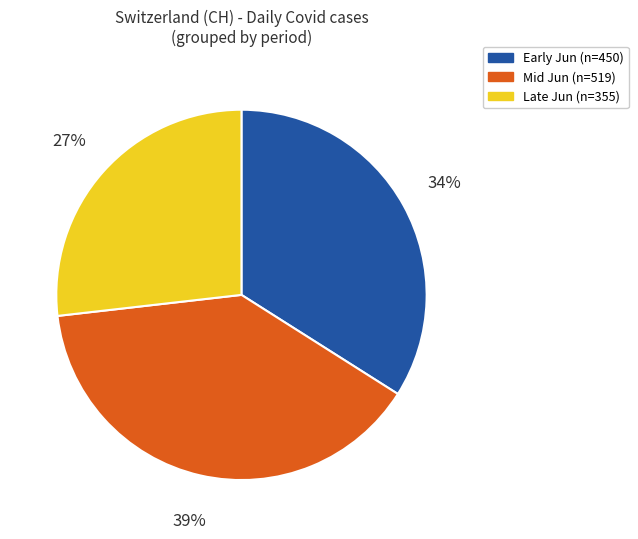

To the nearest percent, what is the difference between the largest and smallest slice percentages?

12%